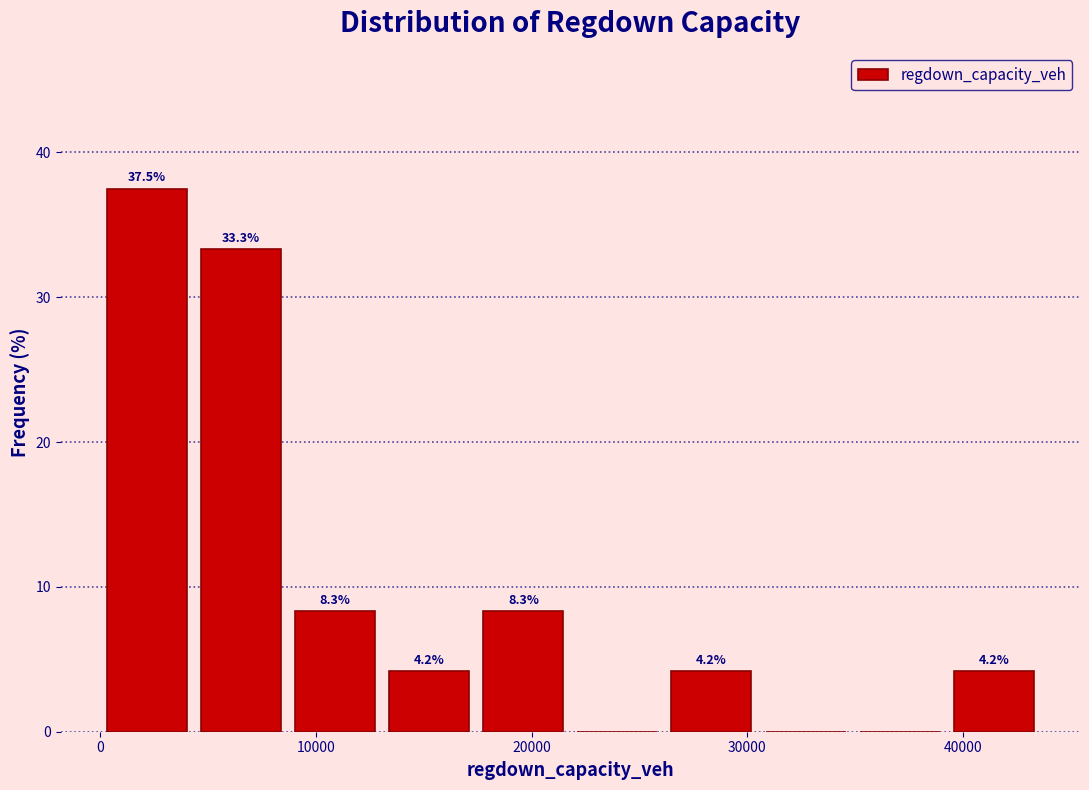

Over which range of the x-axis is the bar tallest?

0 to 4000